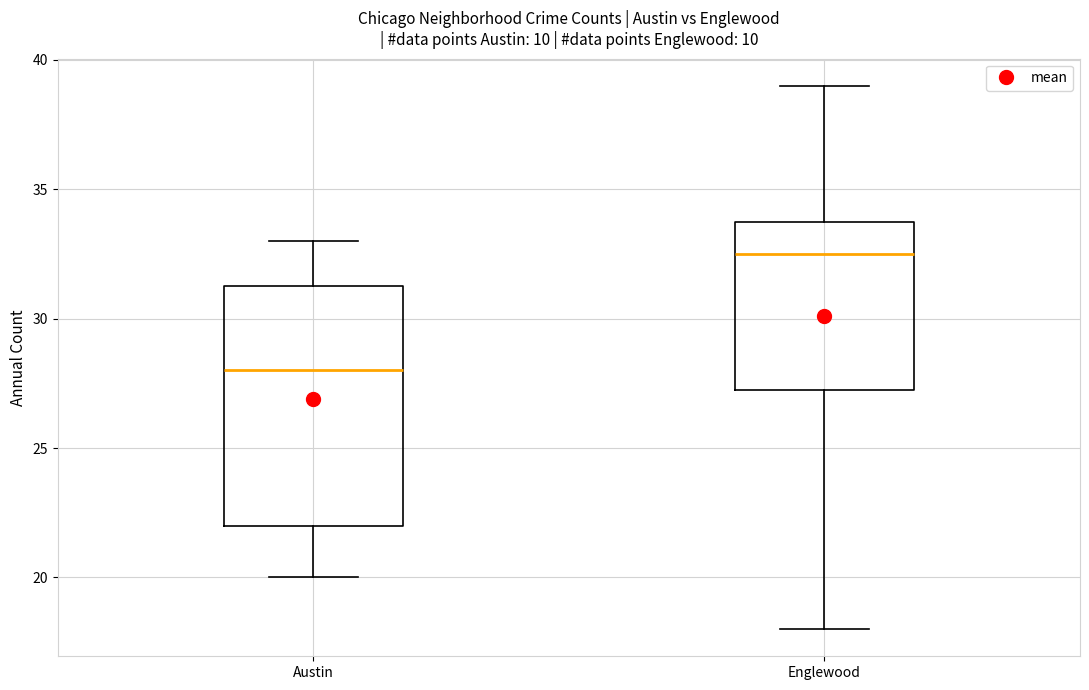

Comparing the boxes themselves (not the whiskers), which one is the tallest?

Austin